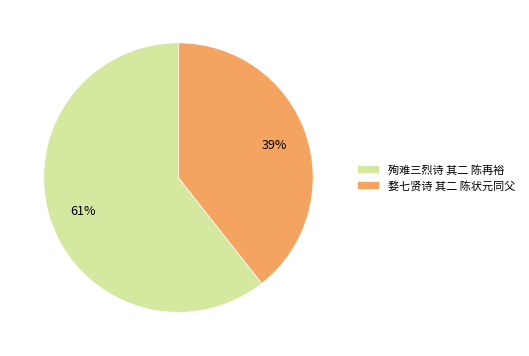

To the nearest percent, what is the combined percentage of 殉难三烈诗 其二 陈再裕 and 婺七贤诗 其二 陈状元同父?

100%